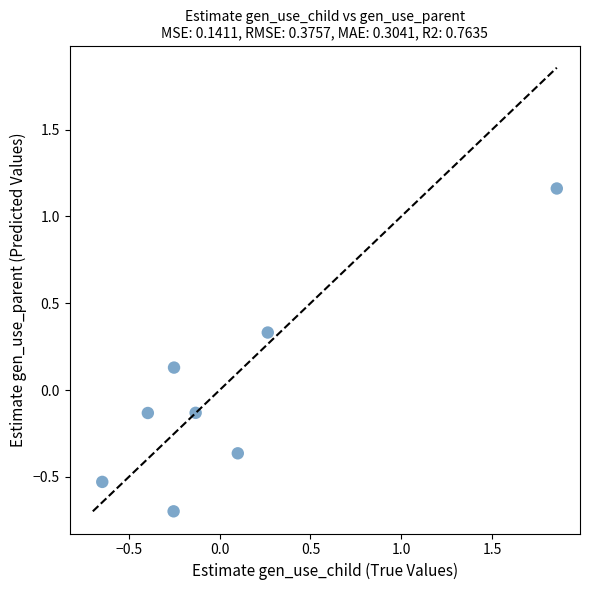

What is the range of Y values (max minus min)?

1.9